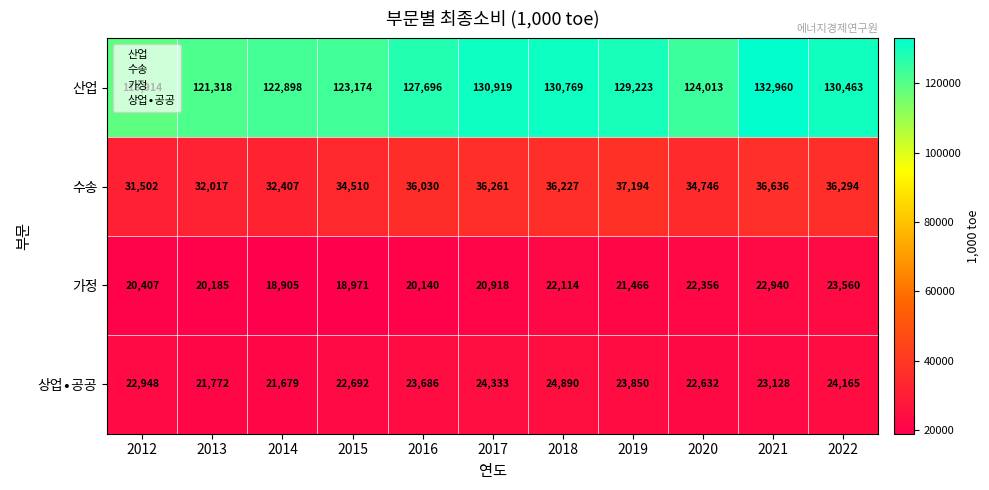

What is the difference between the 가정 values at 2012 and 2017?

511